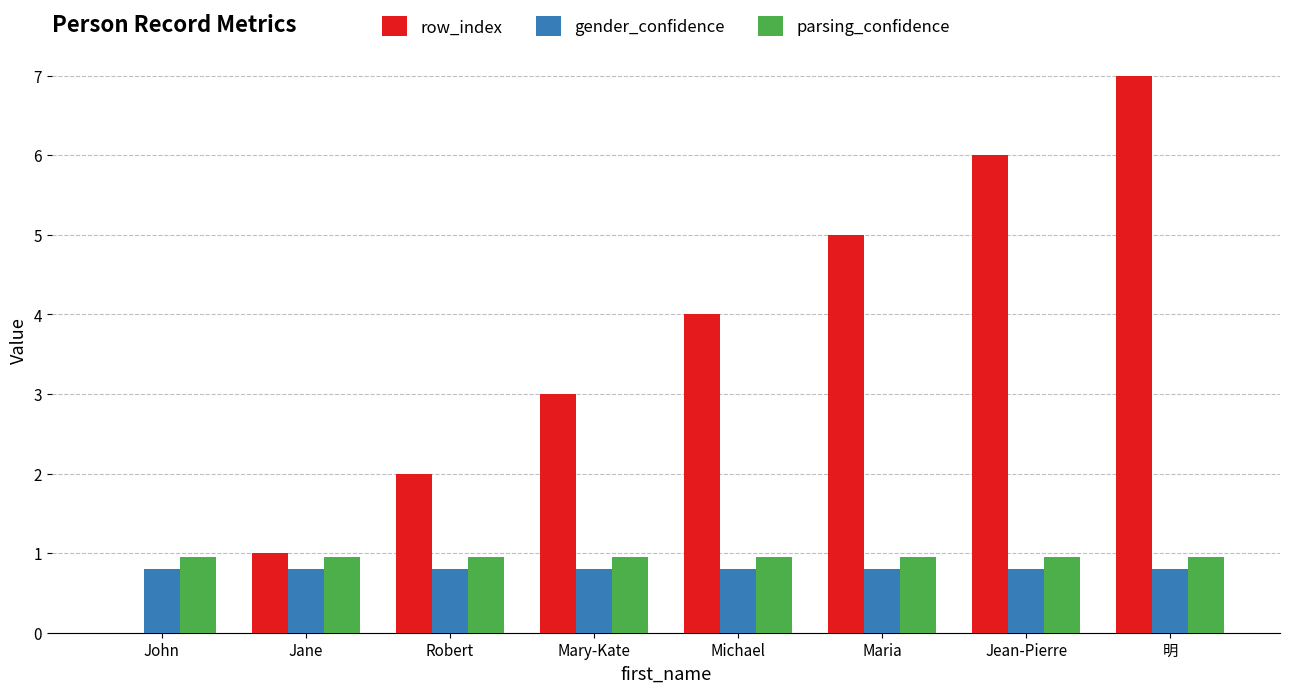

What is the maximum value for row_index?

7.0